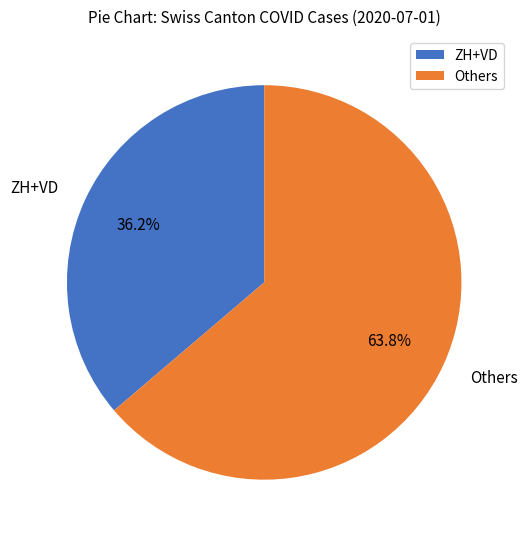

Is the sum of ZH+VD and Others greater than half?

Yes